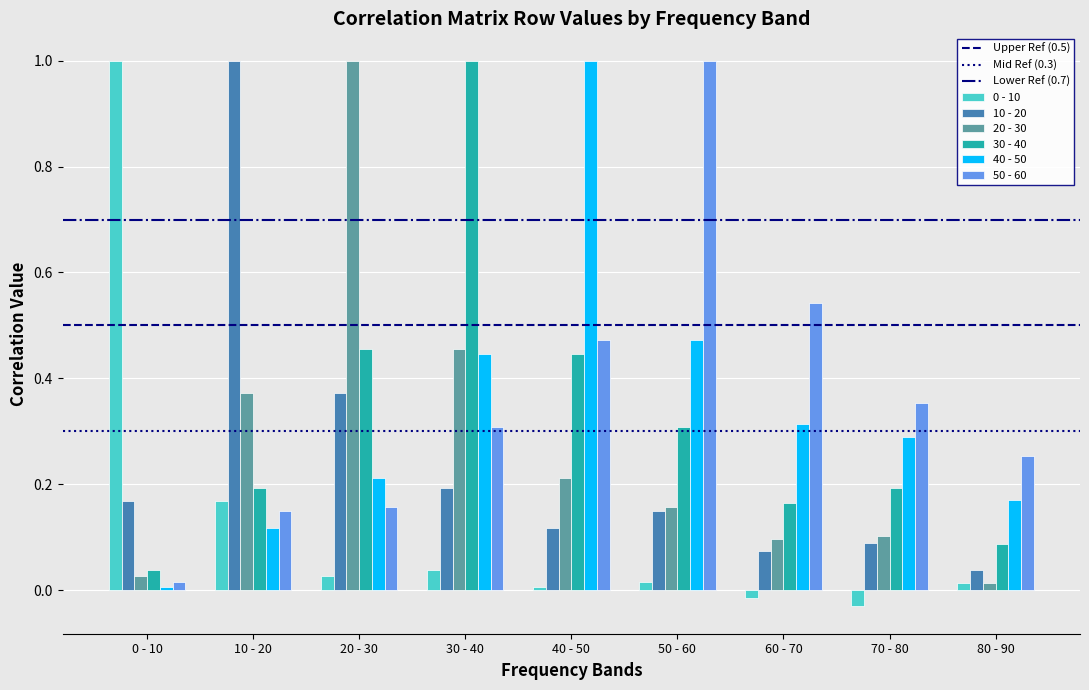

Is the value of 10 - 20 at 40 - 50 greater than the value of 30 - 40 at 70 - 80?

No